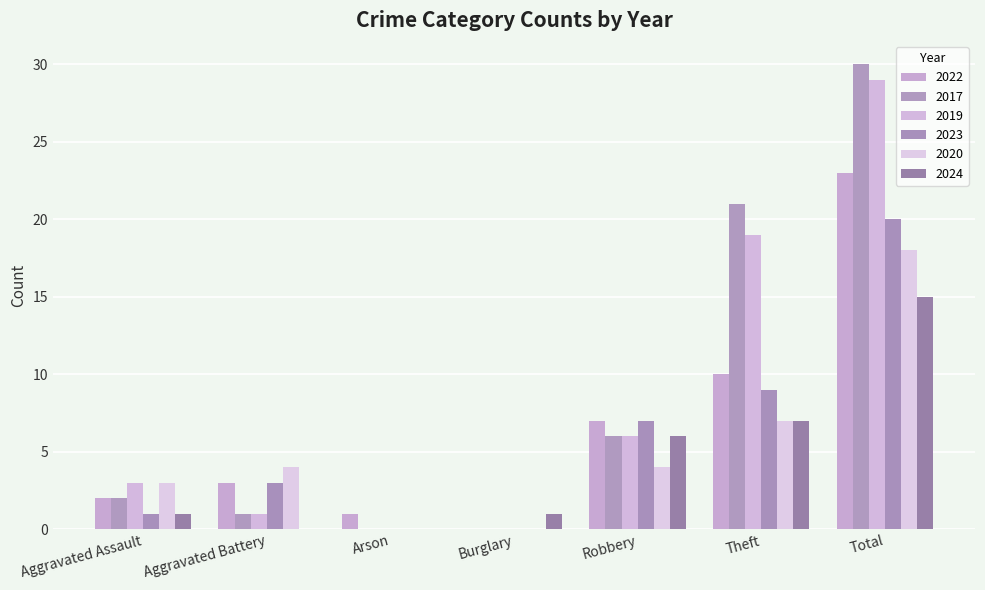

How many series are shown in this chart?

6